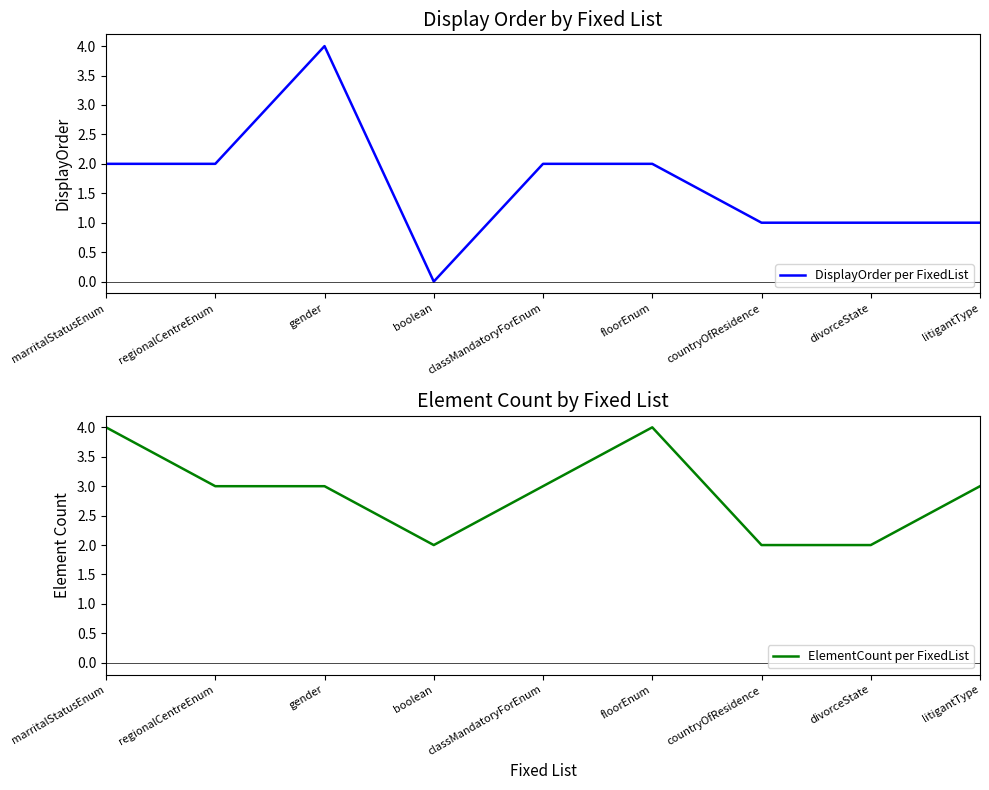

What is the approximate value of ElementCount per FixedList at marritalStatusEnum?

4